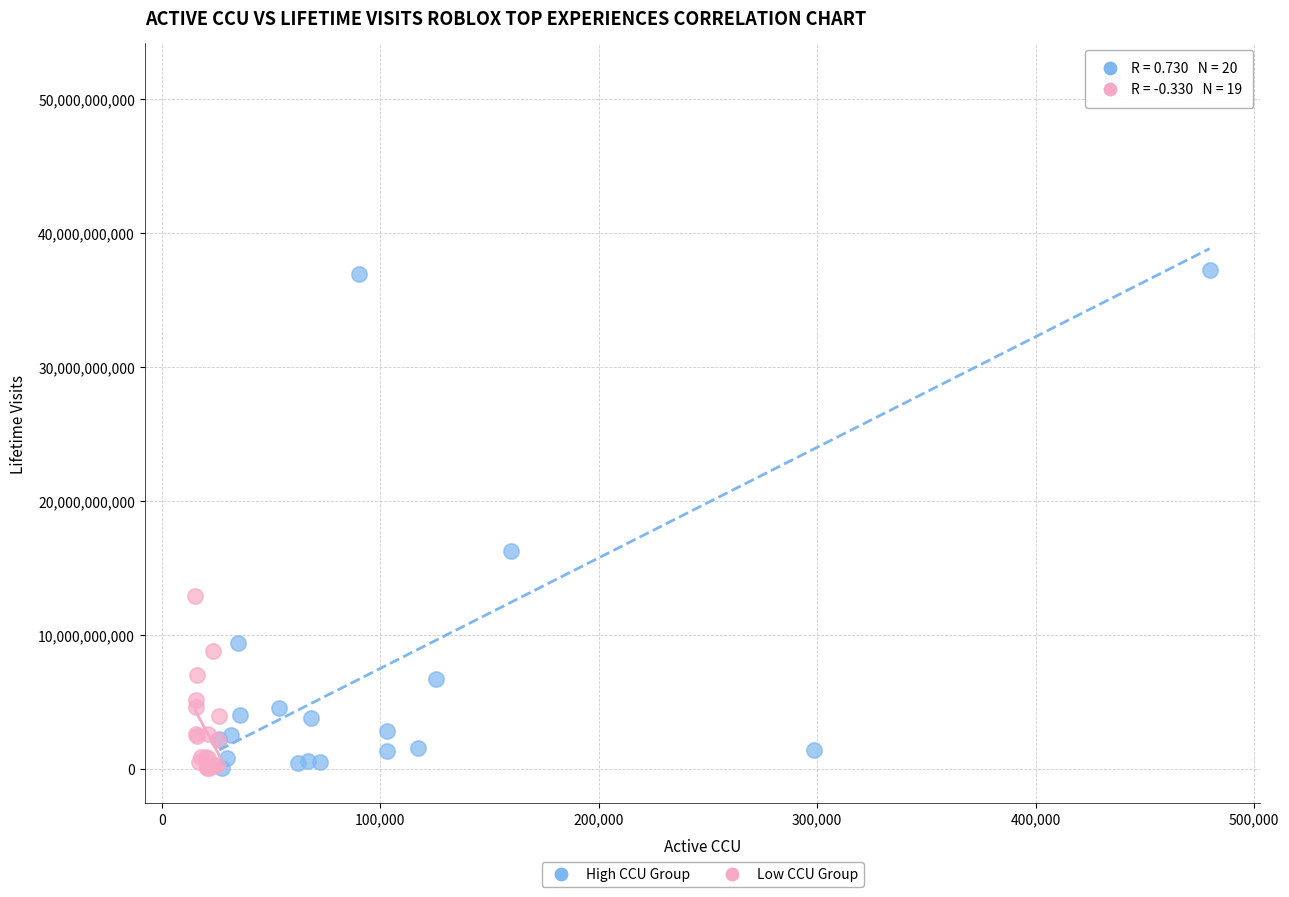

What are all the series names shown in the legend?

High CCU Group, Low CCU Group